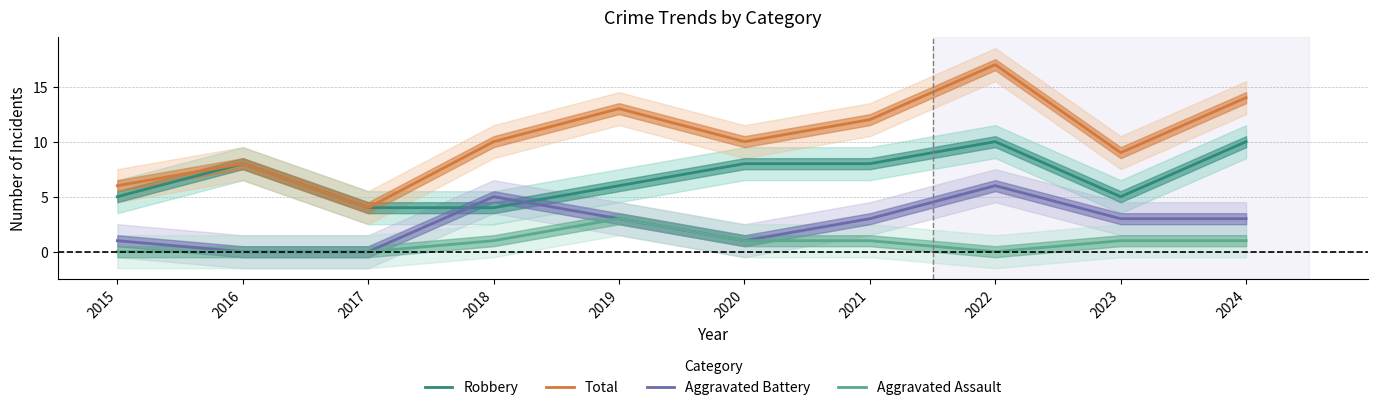

What is the difference between the highest and lowest values at 2017?

4